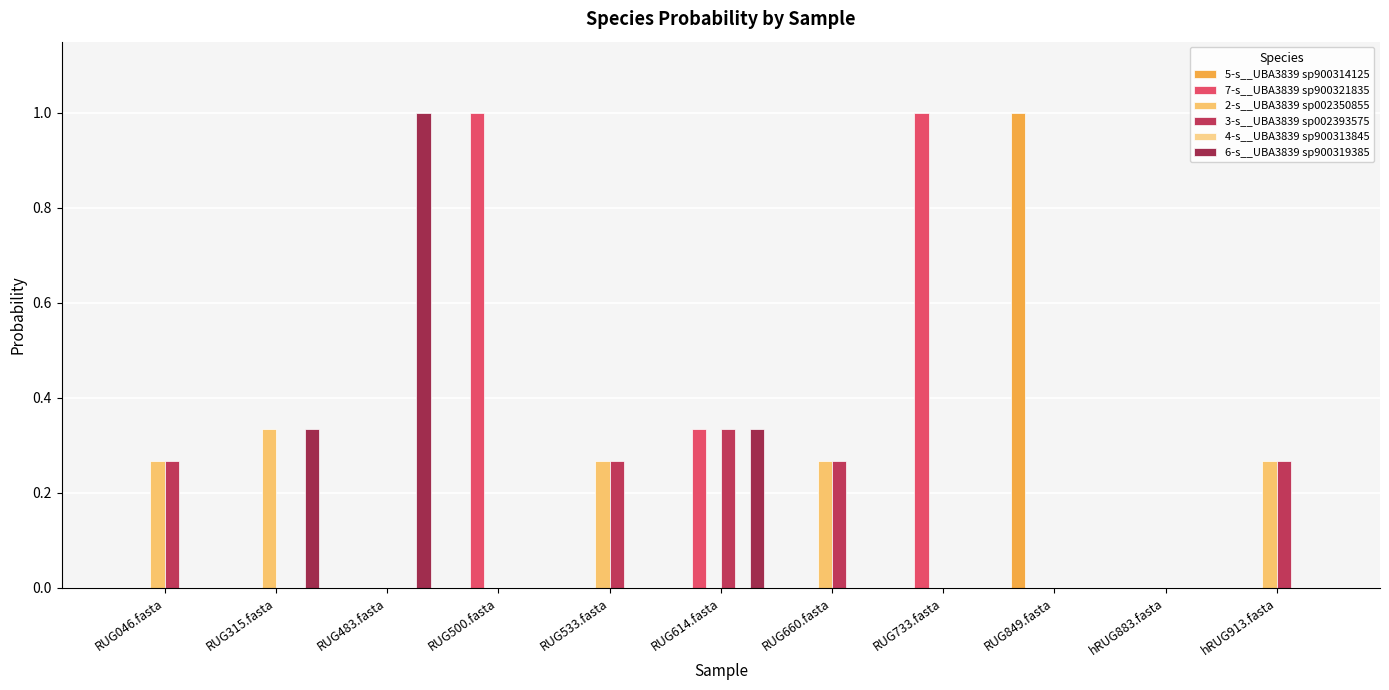

At which category is the sum across all series the highest?

RUG483.fasta